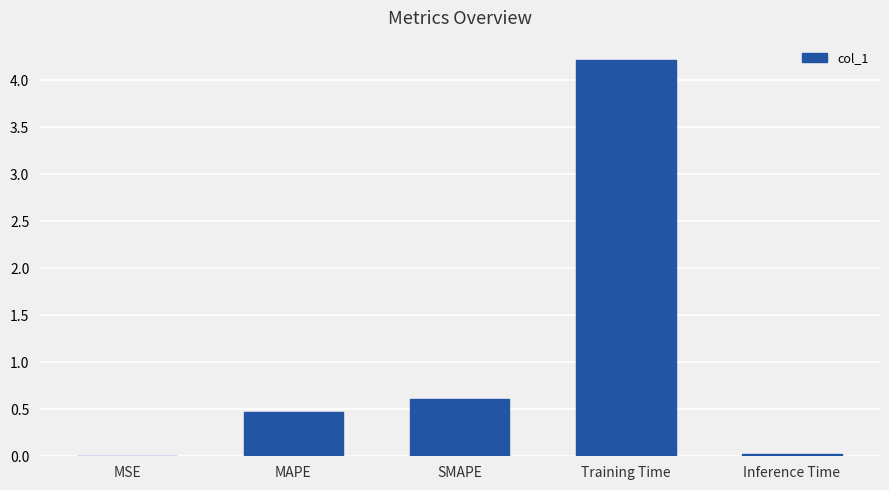

Where is the data nearest to the value 2?

SMAPE